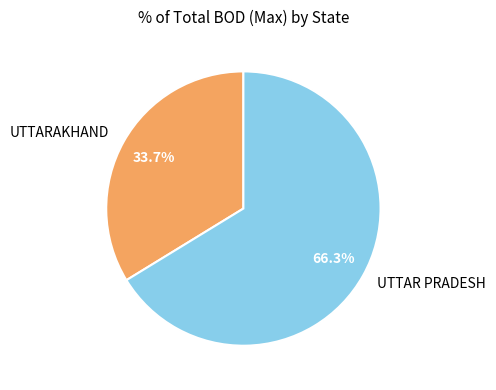

Rank the categories by value from lowest to highest.

UTTARAKHAND, UTTAR PRADESH